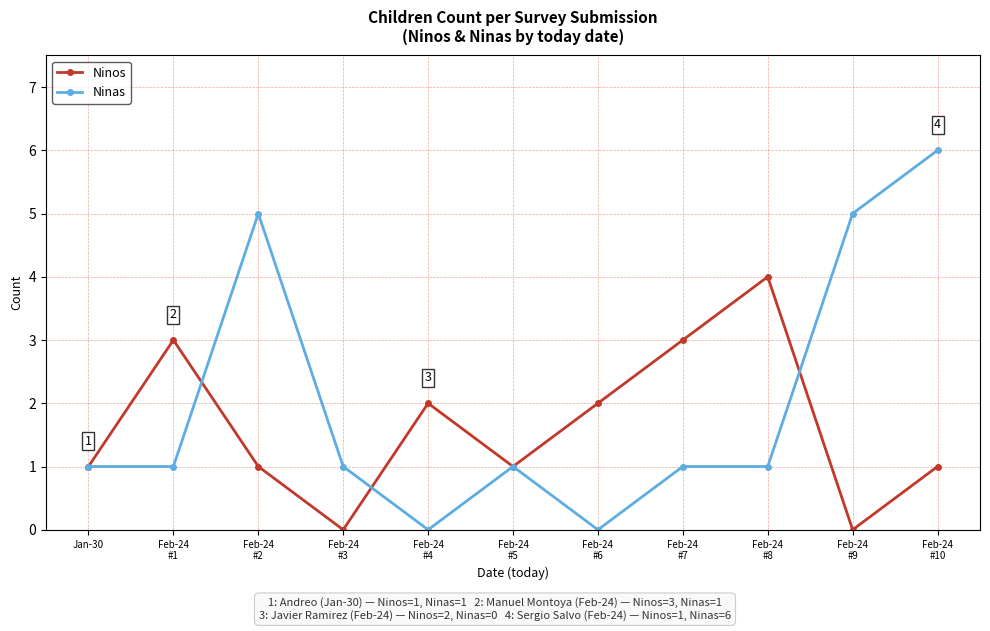

Does the chart have visible grid lines?

Yes